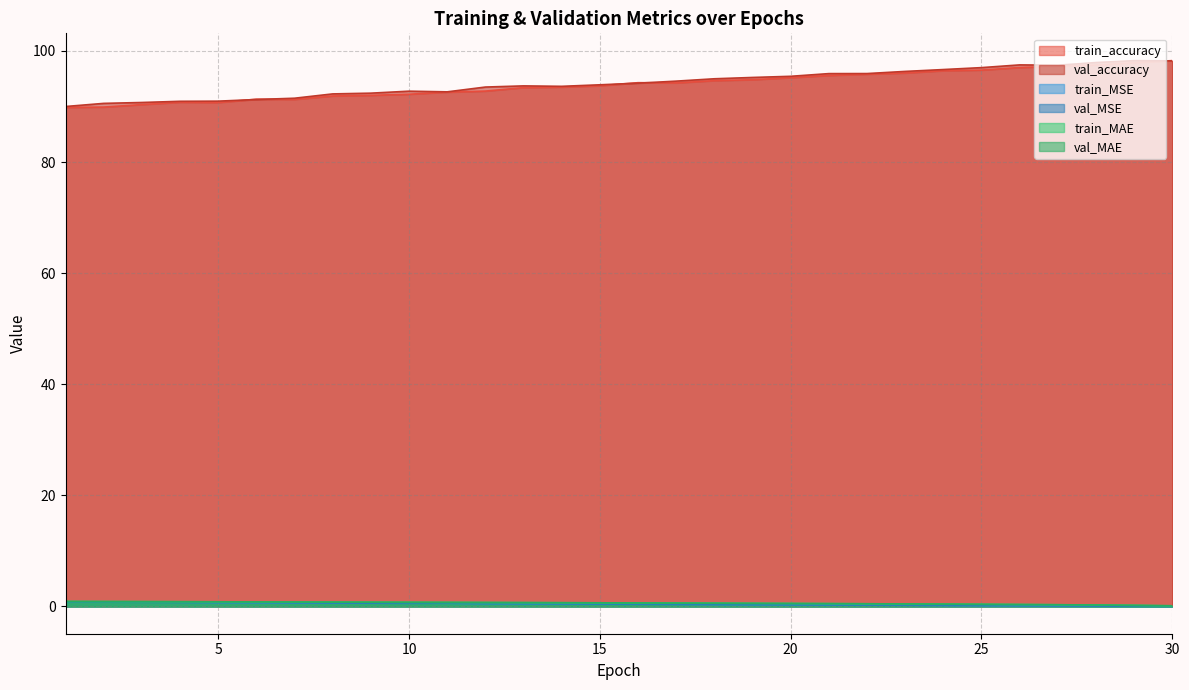

What is the maximum value for train_MSE?

0.8